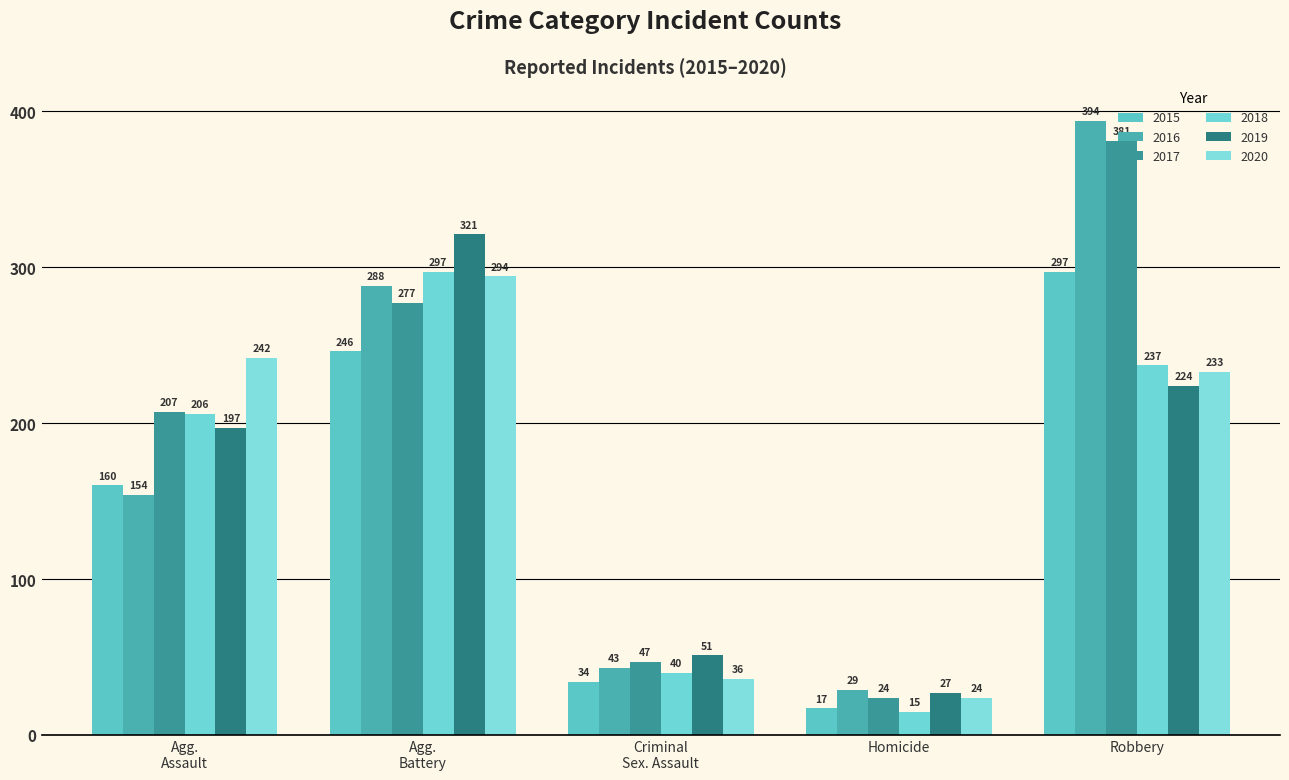

Rank the series by their maximum value, from lowest to highest.

2020, 2015, 2018, 2019, 2017, 2016